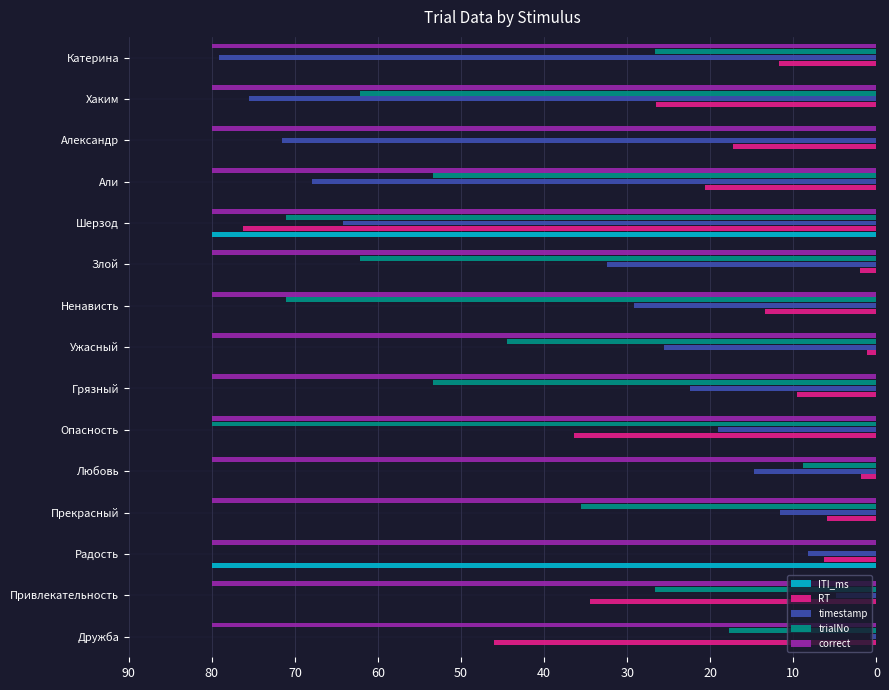

Between Ужасный and Катерина, which series saw the biggest shift?

timestamp